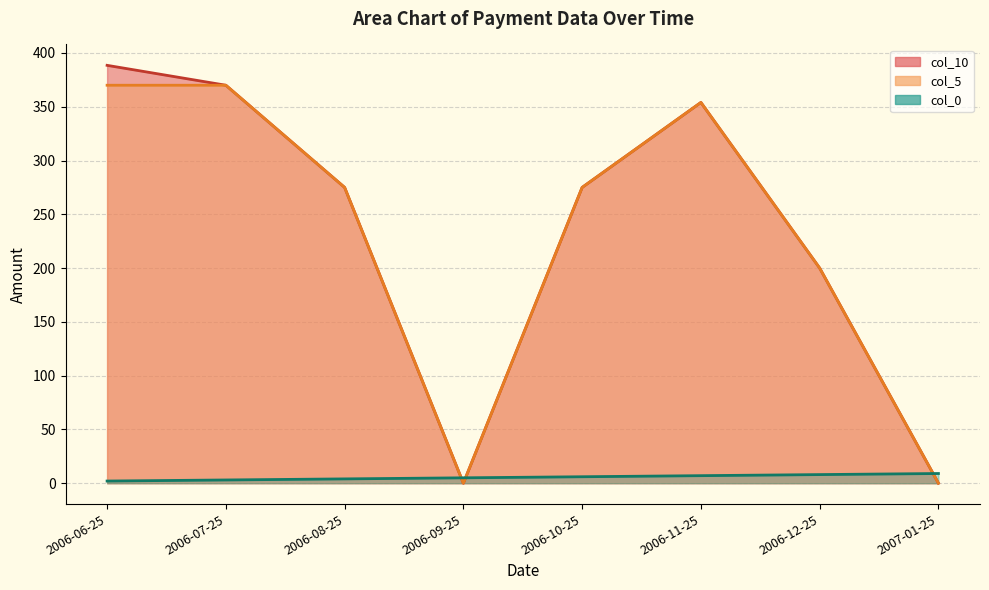

Reading left to right, extract all data points from this chart.

col_10 line: 2006-06-25=388.5	2006-07-25=370.0	2006-08-25=275.0	2006-09-25=0.0	2006-10-25=275.0	2006-11-25=354.0	2006-12-25=200.0	2007-01-25=0.0
col_5 line: 2006-06-25=370.0	2006-07-25=370.0	2006-08-25=275.0	2006-09-25=0.0	2006-10-25=275.0	2006-11-25=354.0	2006-12-25=200.0	2007-01-25=0.0
col_0 line: 2006-06-25=2.0	2006-07-25=3.0	2006-08-25=4.0	2006-09-25=5.0	2006-10-25=6.0	2006-11-25=7.0	2006-12-25=8.0	2007-01-25=9.0